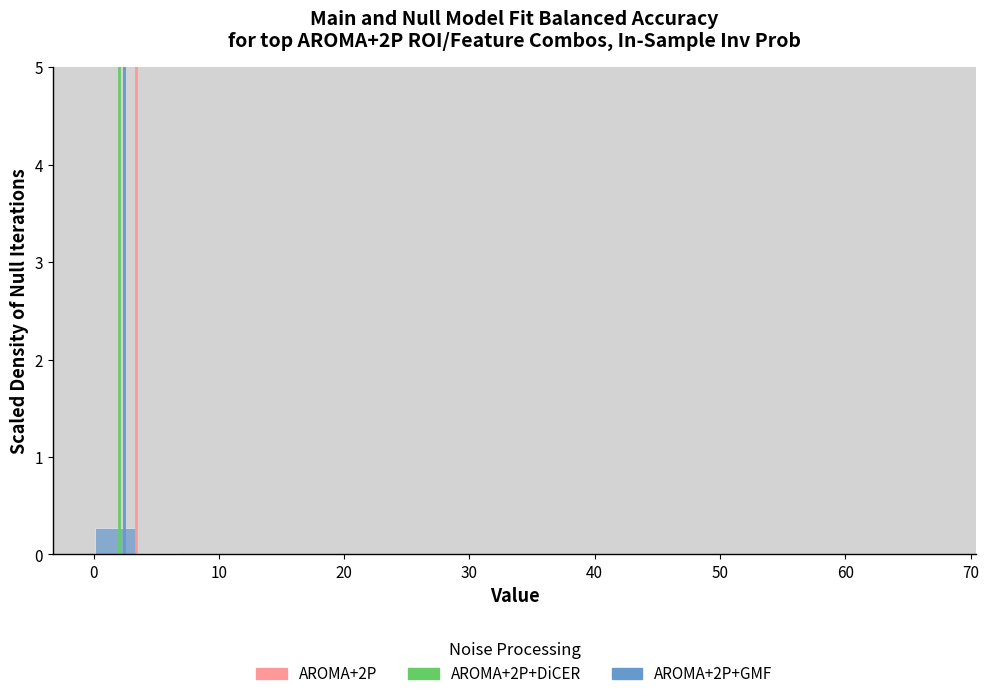

Around what value on the x-axis is the tallest bar? Give the approximate position of its centre, as read against the axis.

2